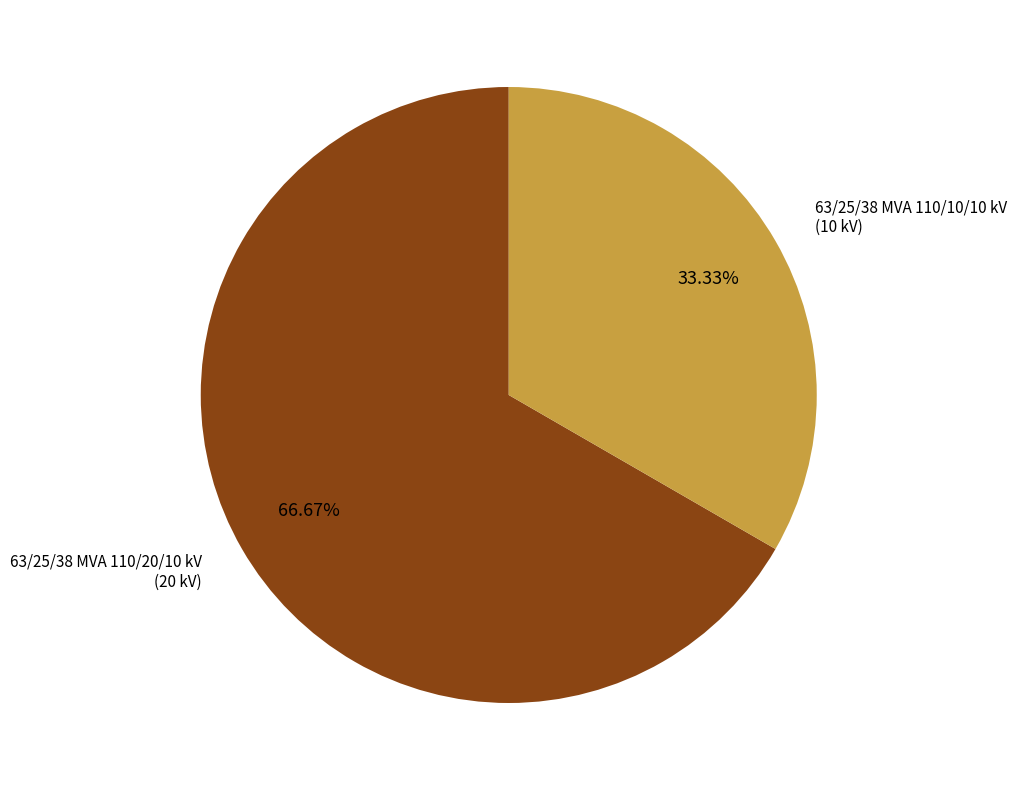

Rank the categories by value from highest to lowest.

63/25/38 MVA 110/20/10 kV, 63/25/38 MVA 110/10/10 kV